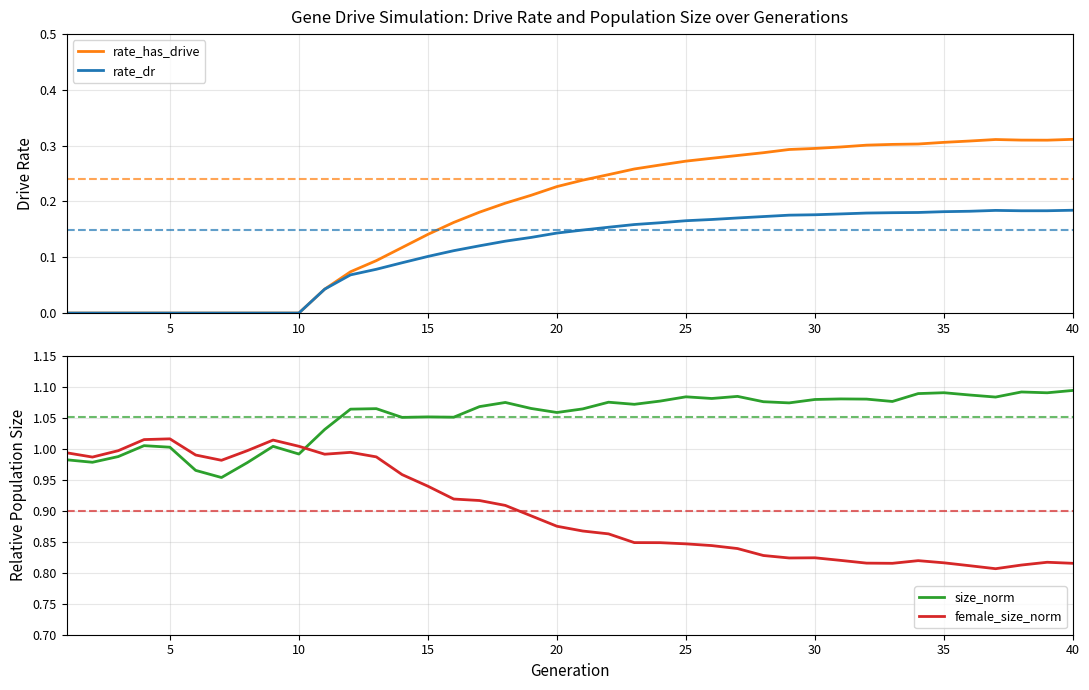

What are all the series names shown in the legend?

rate_has_drive, rate_dr, size_norm, female_size_norm